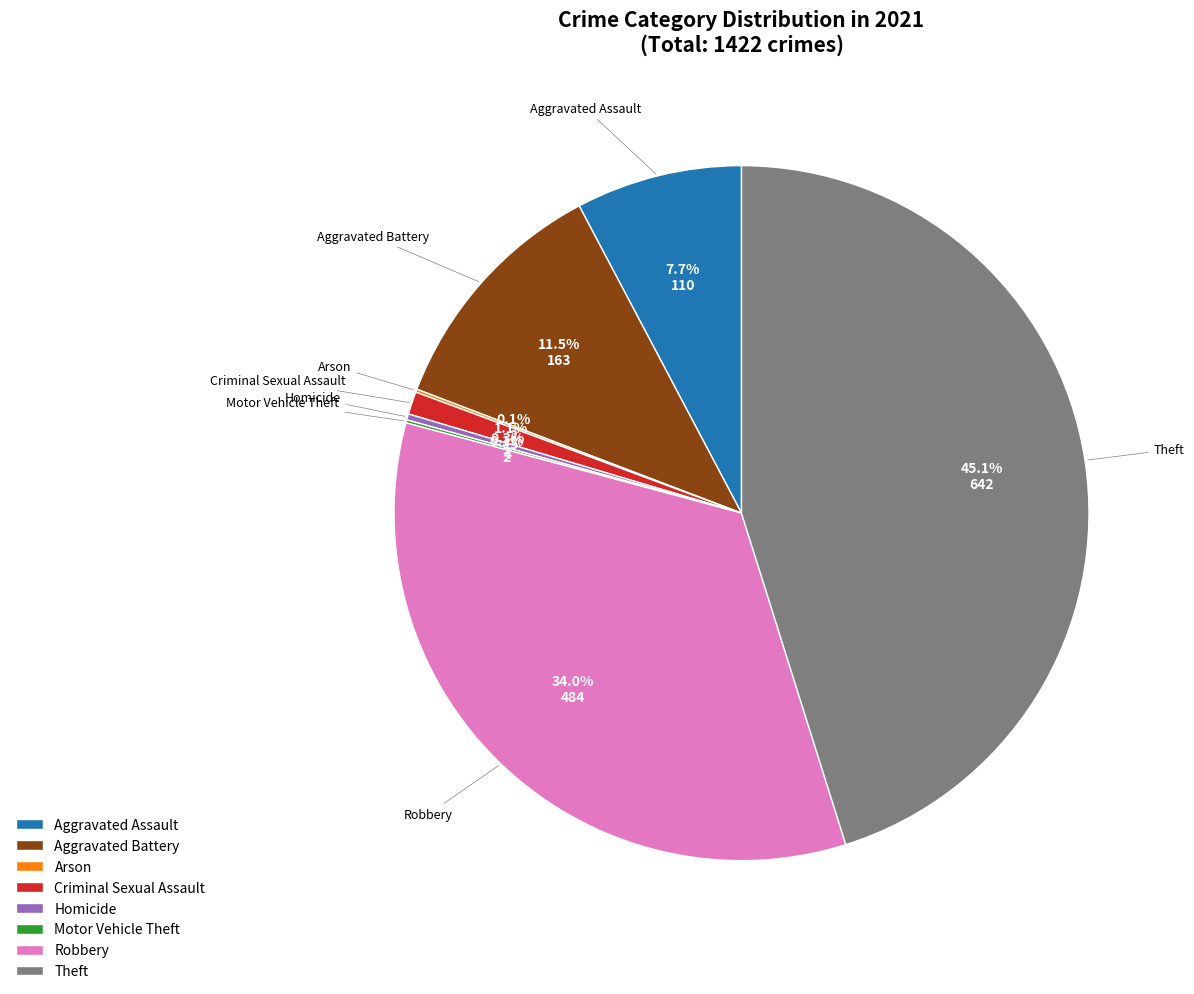

Is it true that Robbery is 34% of the pie?

True